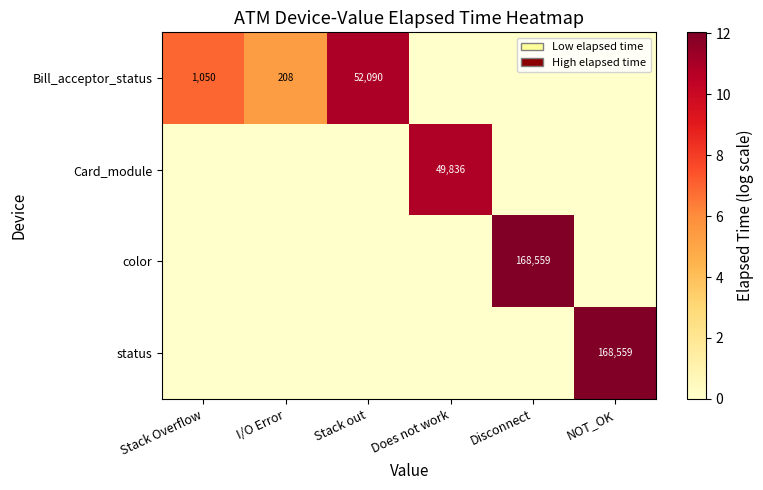

True or false: color has a value of 239314 at Disconnect.

False